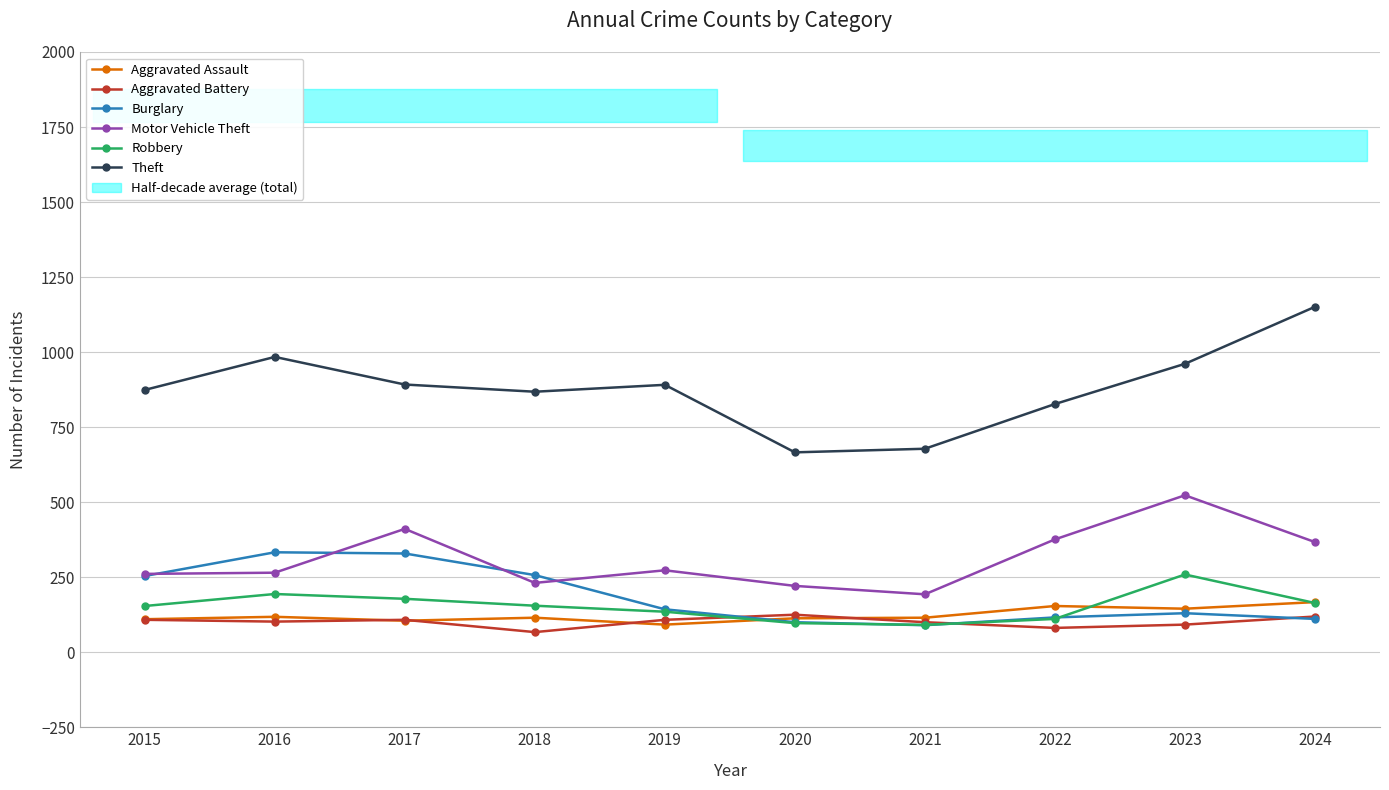

Which category has the lowest value across all series?

2018